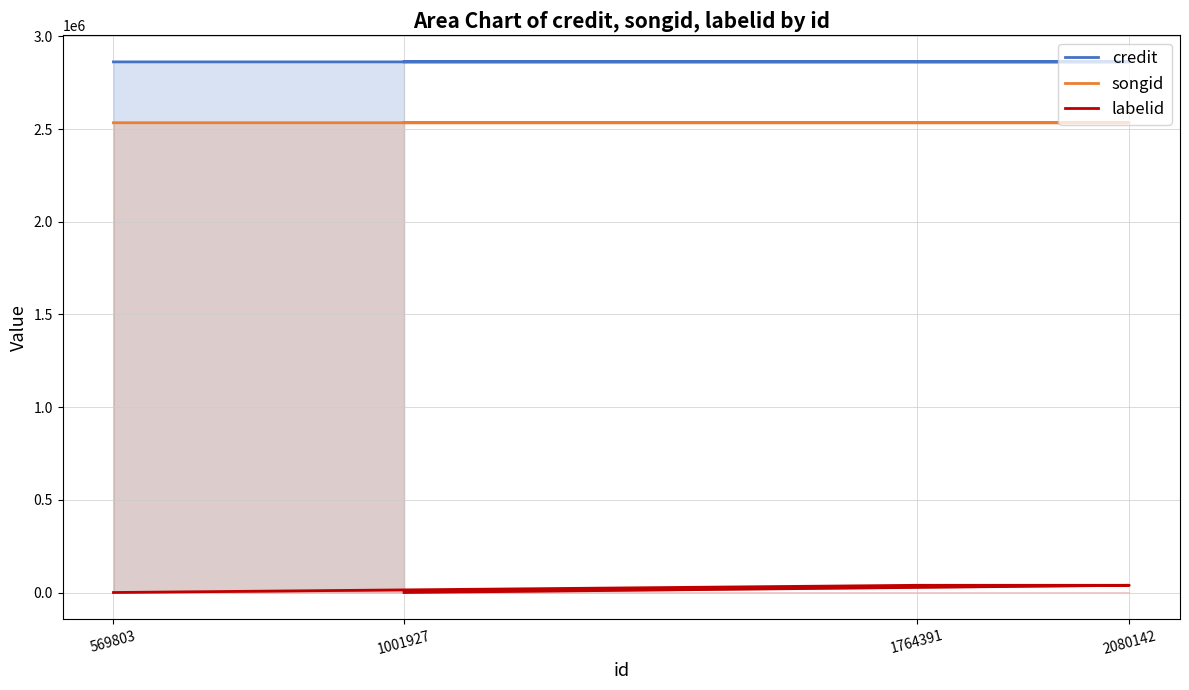

What is the sum of all credit values?

11448708